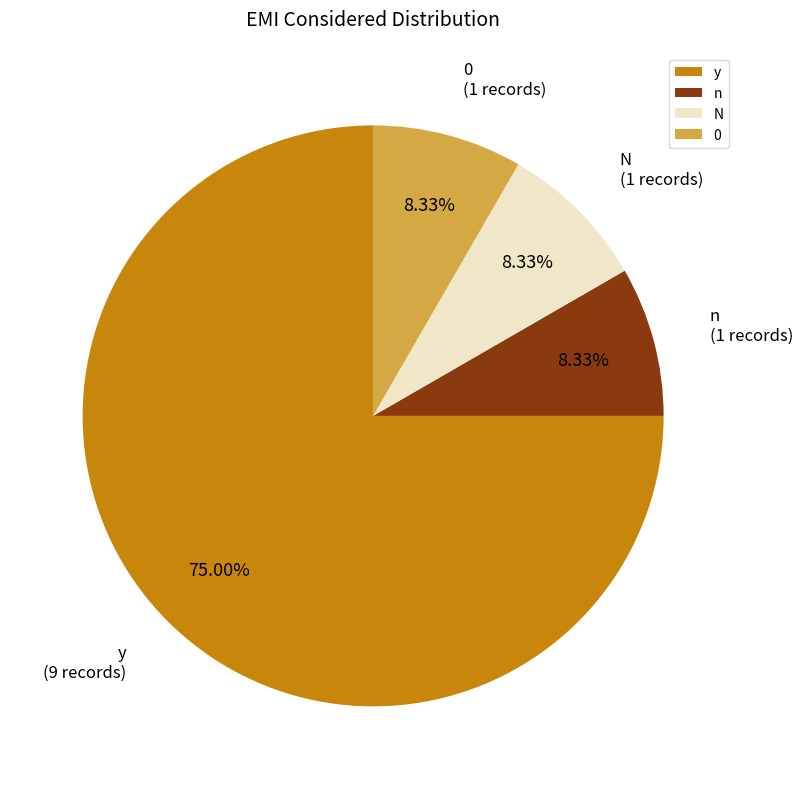

How many slices are in this pie chart?

4